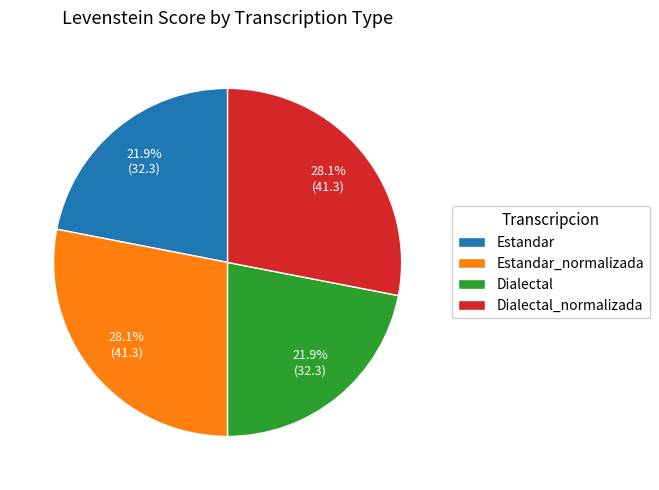

To the nearest percent, what portion does Estandar represent?

22%